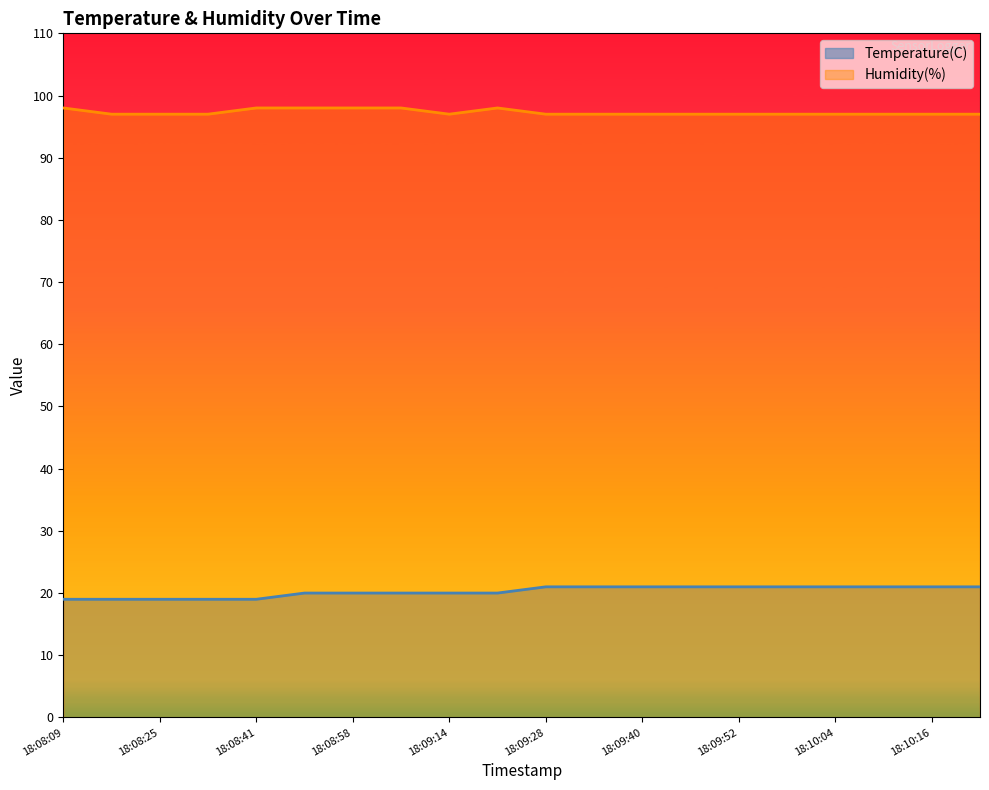

Rank the series by their maximum value, from lowest to highest.

Temperature(C), Humidity(%)